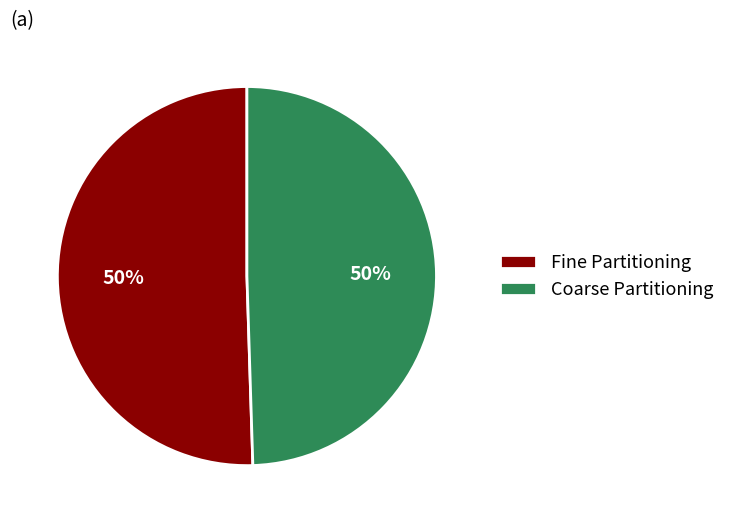

To the nearest percent, what is the average slice percentage?

50%